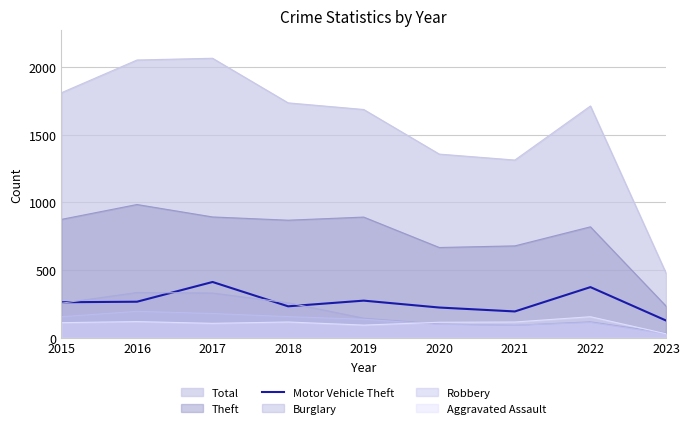

Which category has the highest value in the Theft series?

2016